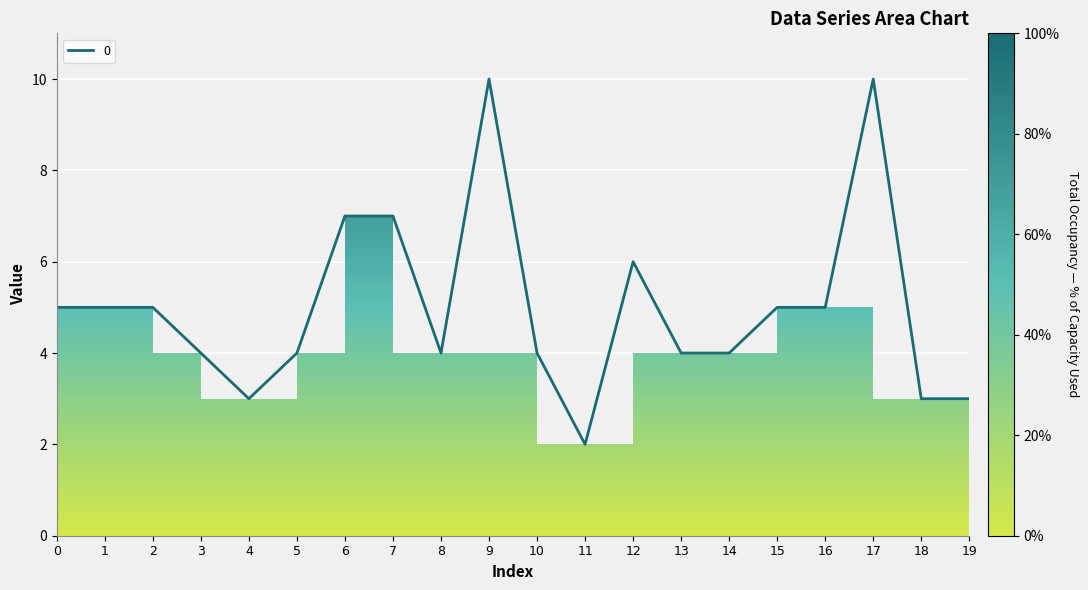

Which label corresponds to the smallest value in the chart?

11